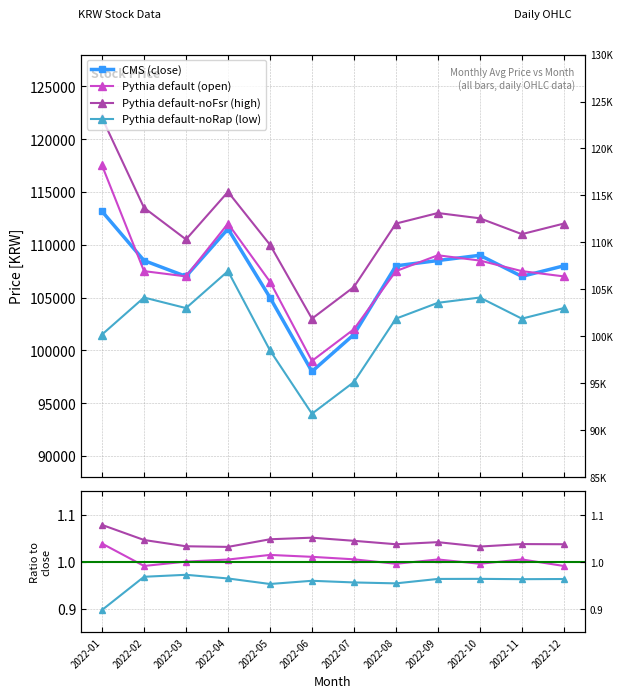

What is the value of the close point at the 8th from the left?

108000.0